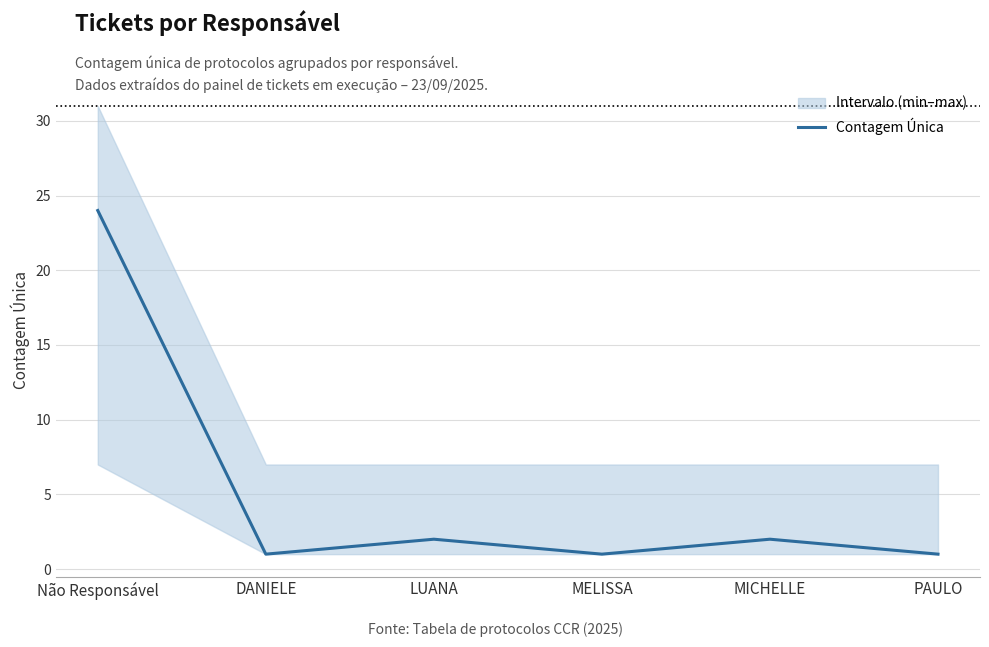

What position from the left is MELISSA?

4